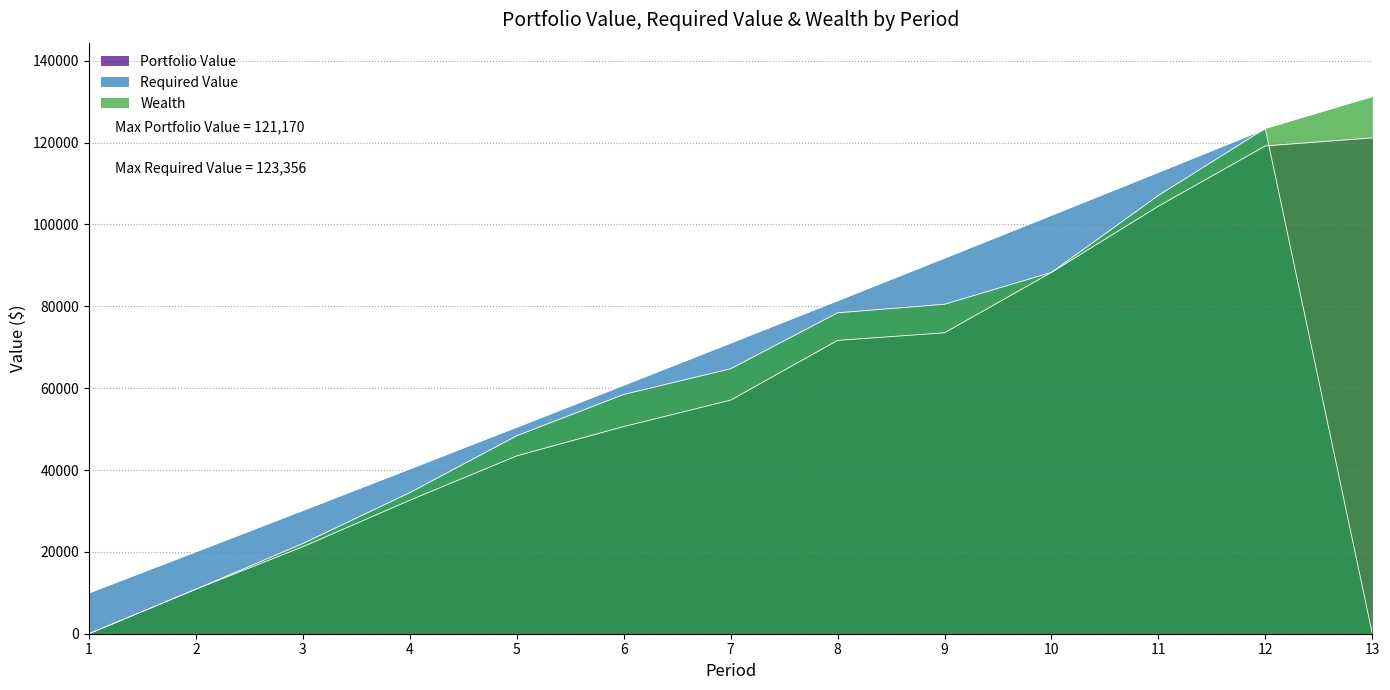

At which label does Wealth reach its minimum?

1